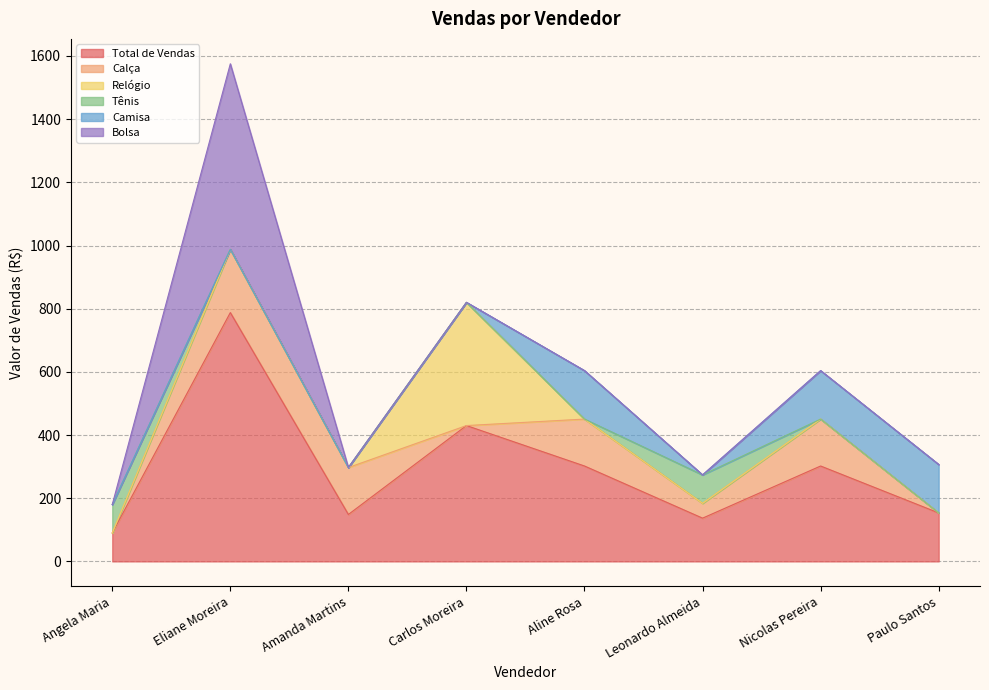

At which category does Calça reach its first local valley?

Carlos Moreira